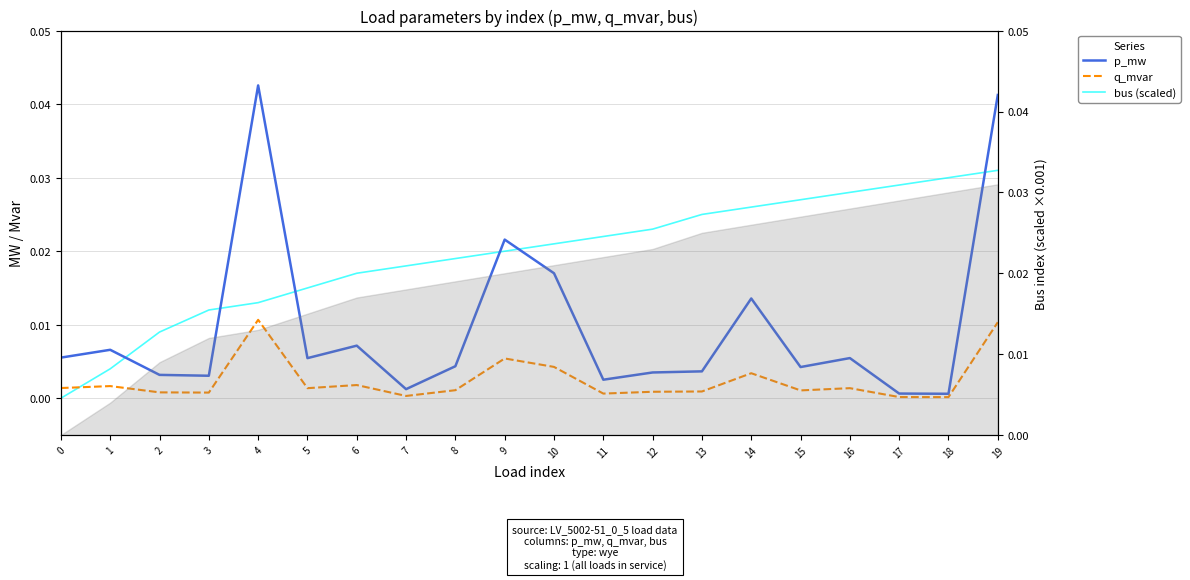

Which series has the widest spread of values?

p_mw